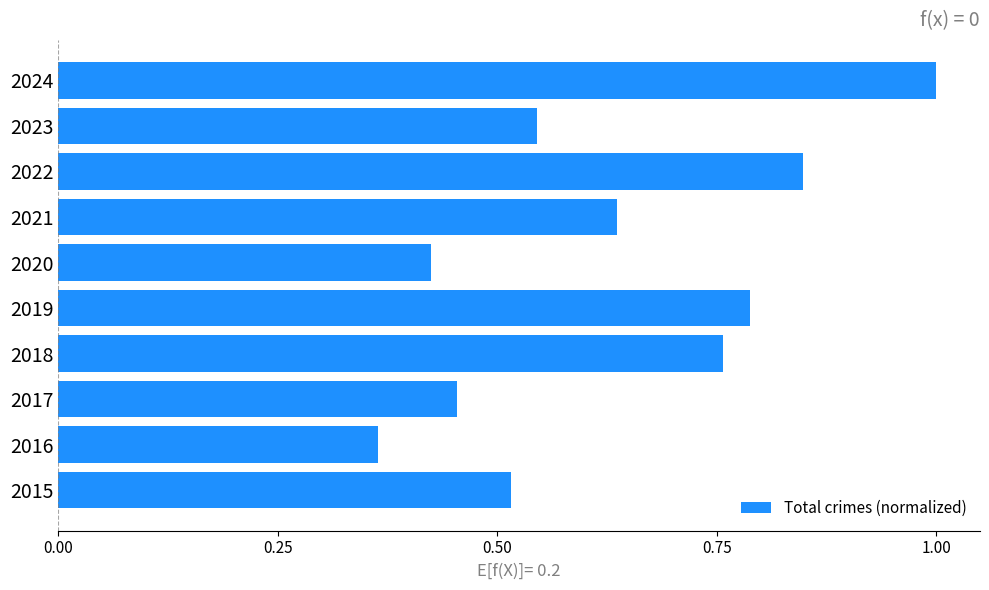

Which category has the highest value across all series?

2024